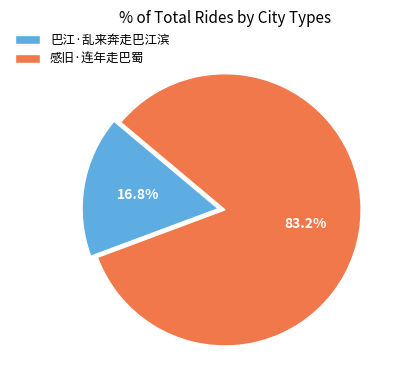

How many segments does this pie chart have?

2